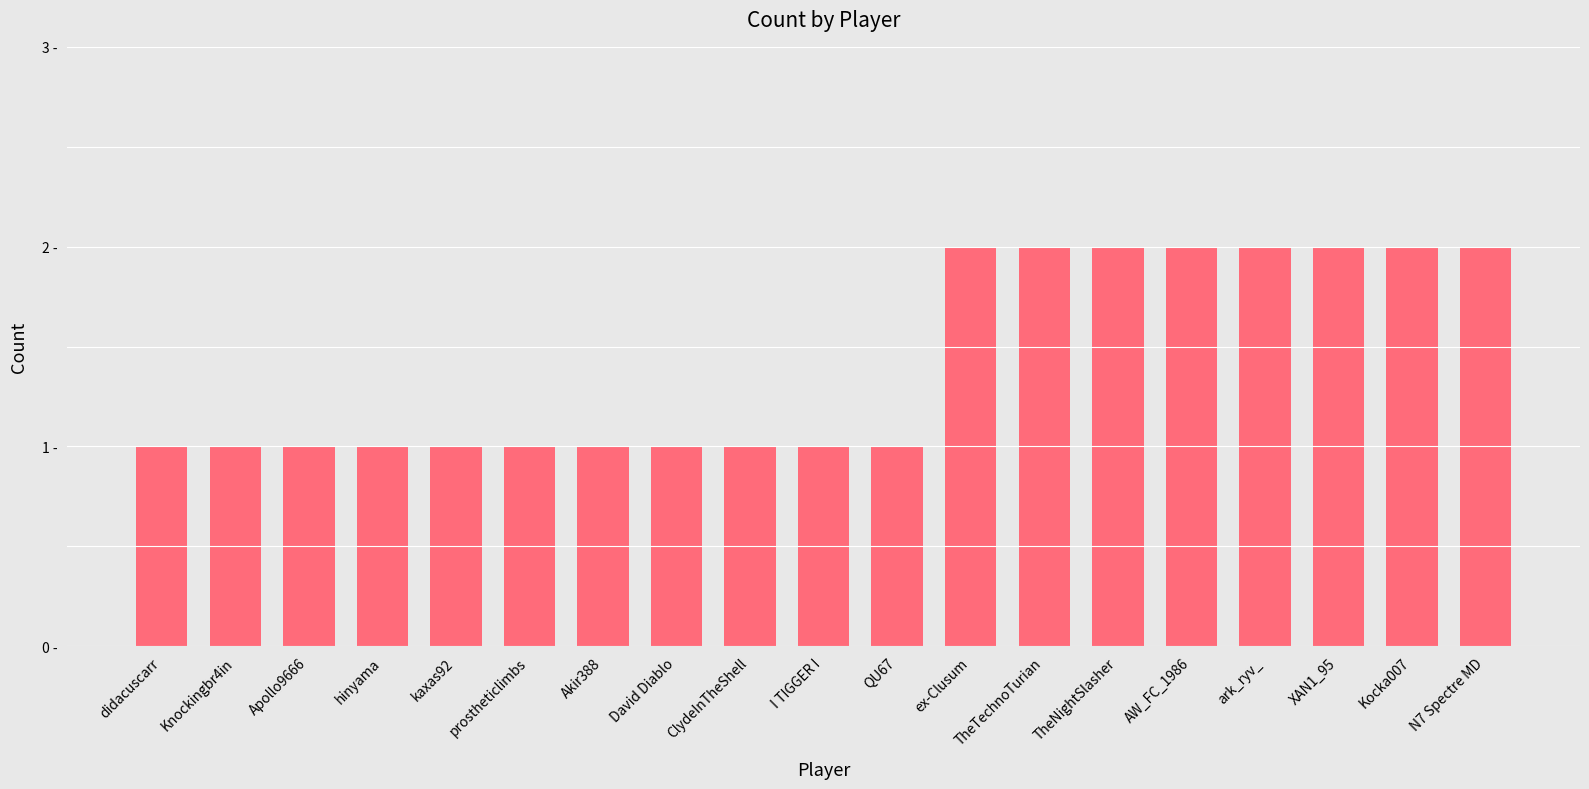

Does the chart contain any negative values?

No